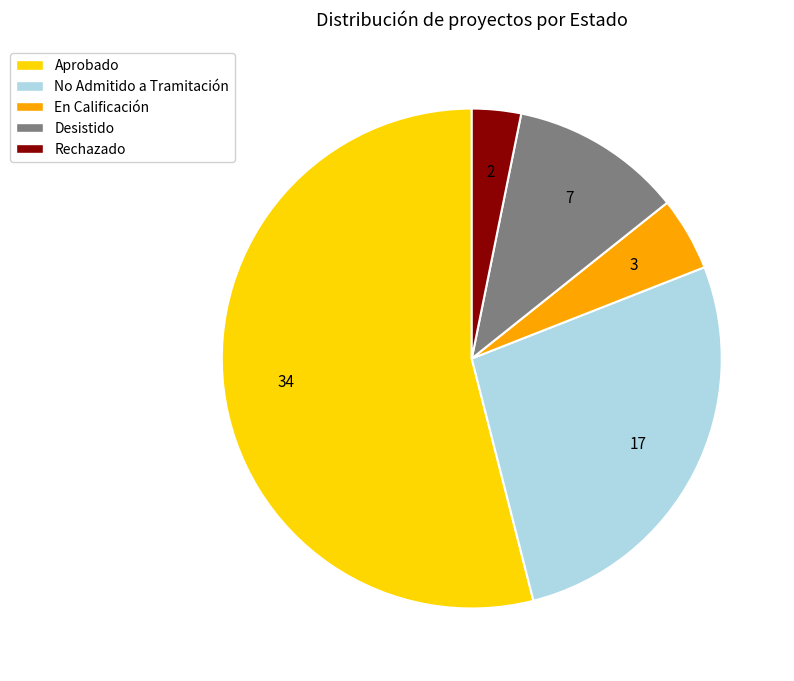

The Aprobado slice represents 68% of the pie. True or false?

False